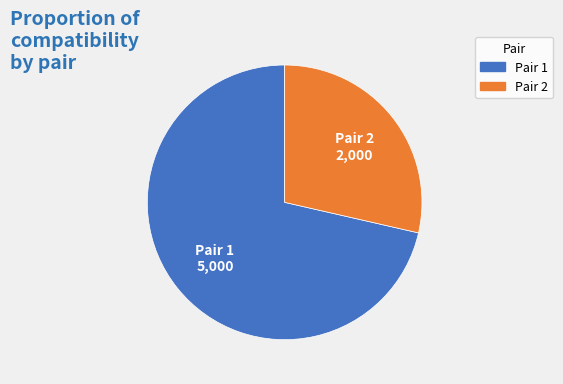

Is the sum of Pair 2 and Pair 1 greater than half?

Yes